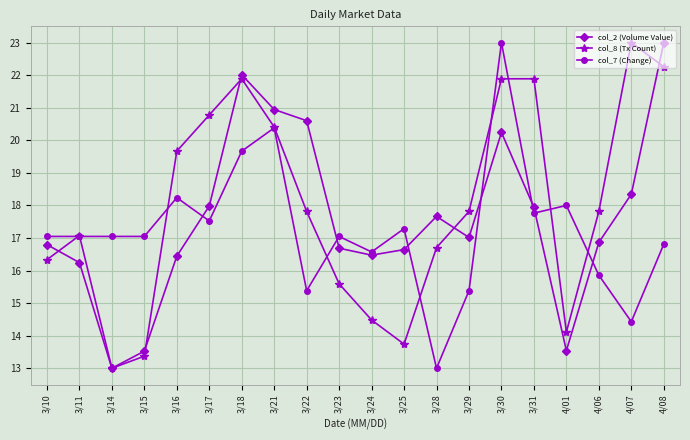

At which category does col_2 (Volume Value) reach its first local peak?

3/18